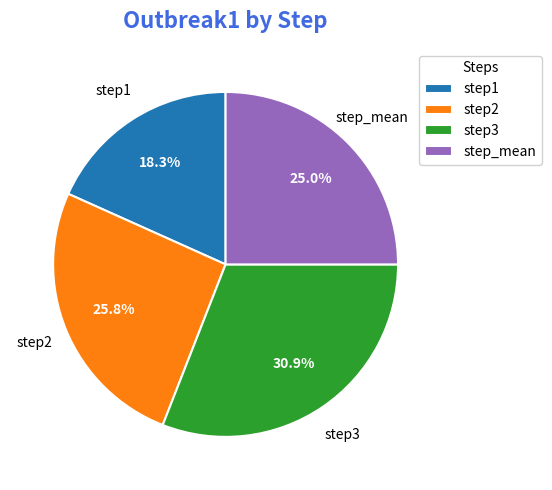

How many segments does this pie chart have?

4